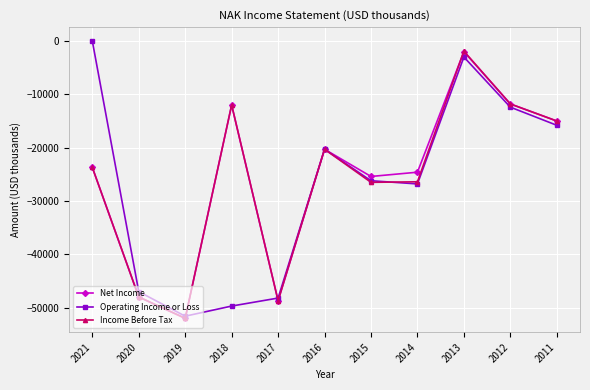

How many data points does each series have?

11